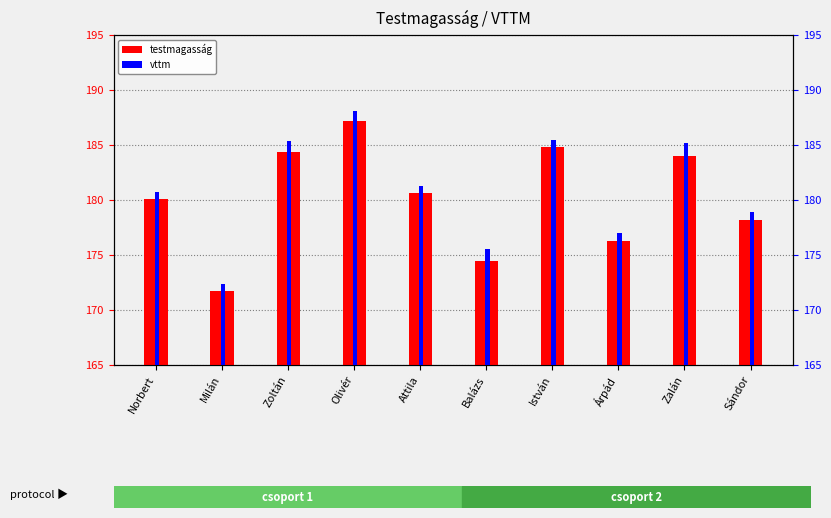

Is the value of testmagasság at Zoltán greater than the value of vttm at Zoltán?

No